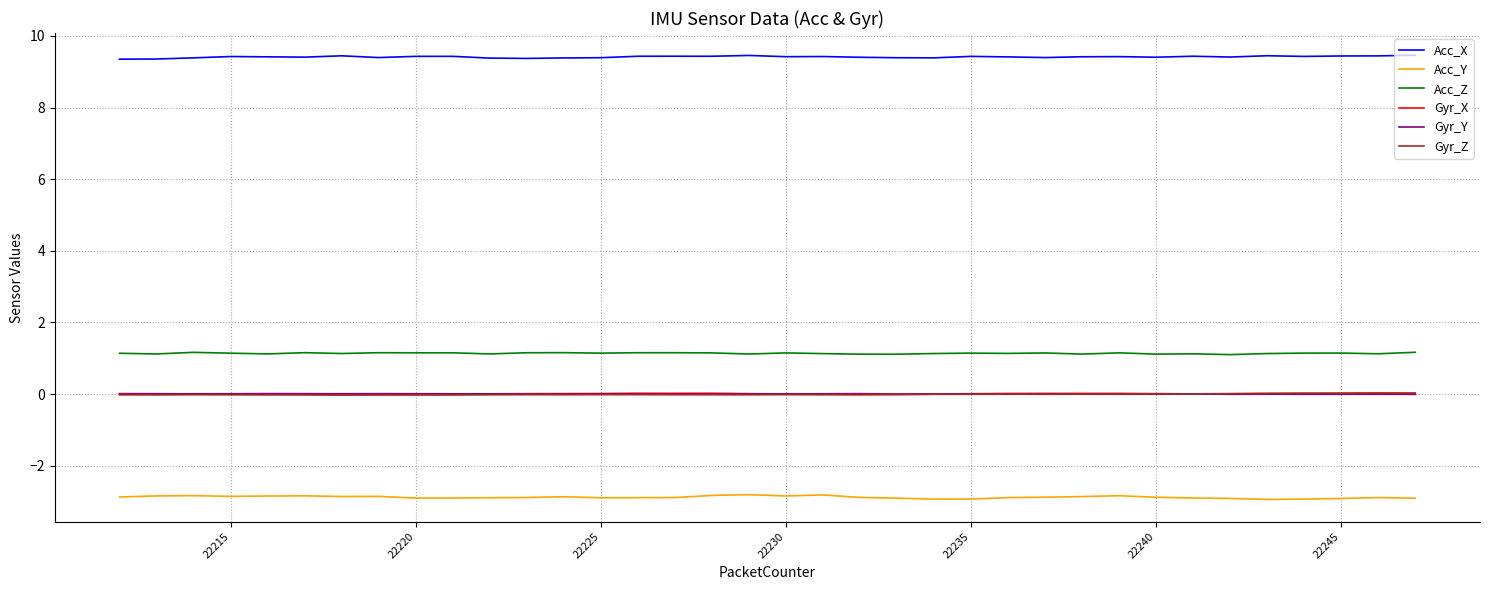

Which series has the largest total across all categories?

Acc_X